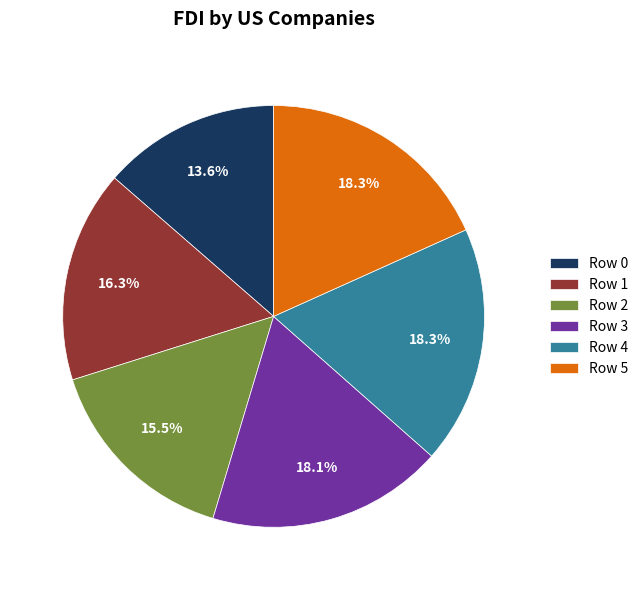

To the nearest percent, what percentage of the pie is Row 5?

18%